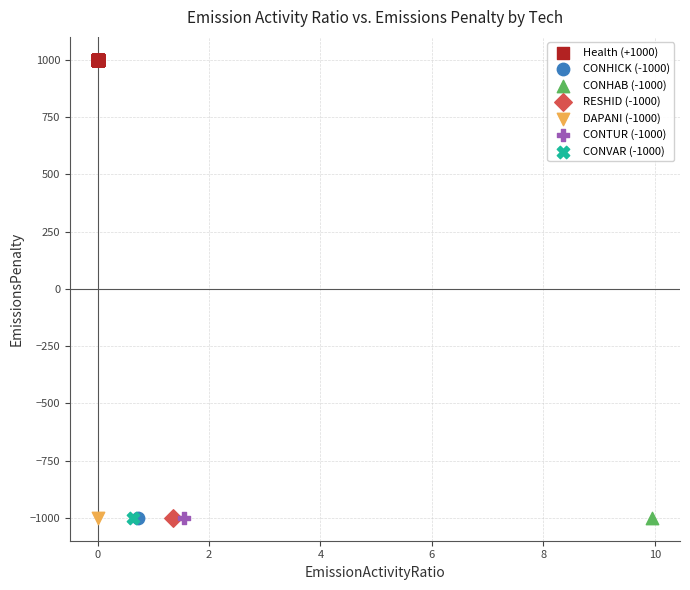

What are all the series names shown in the legend?

Health (+1000), RESHID (-1000), CONVAR (-1000), DAPANI (-1000), CONHICK (-1000), CONHAB (-1000), CONTUR (-1000)